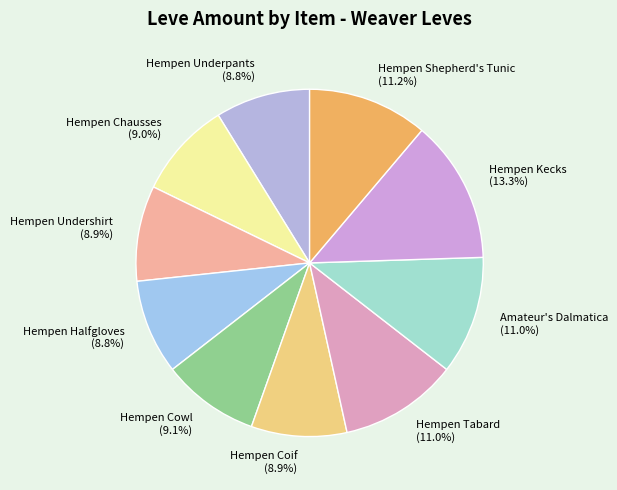

Approximately how many times larger is the value at Hempen Chausses compared to Amateur's Dalmatica?

0.8